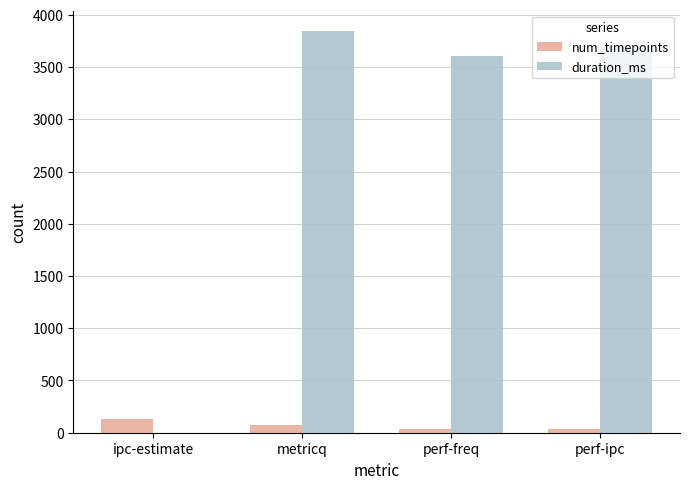

What value does the duration_ms series have at metricq?

3849